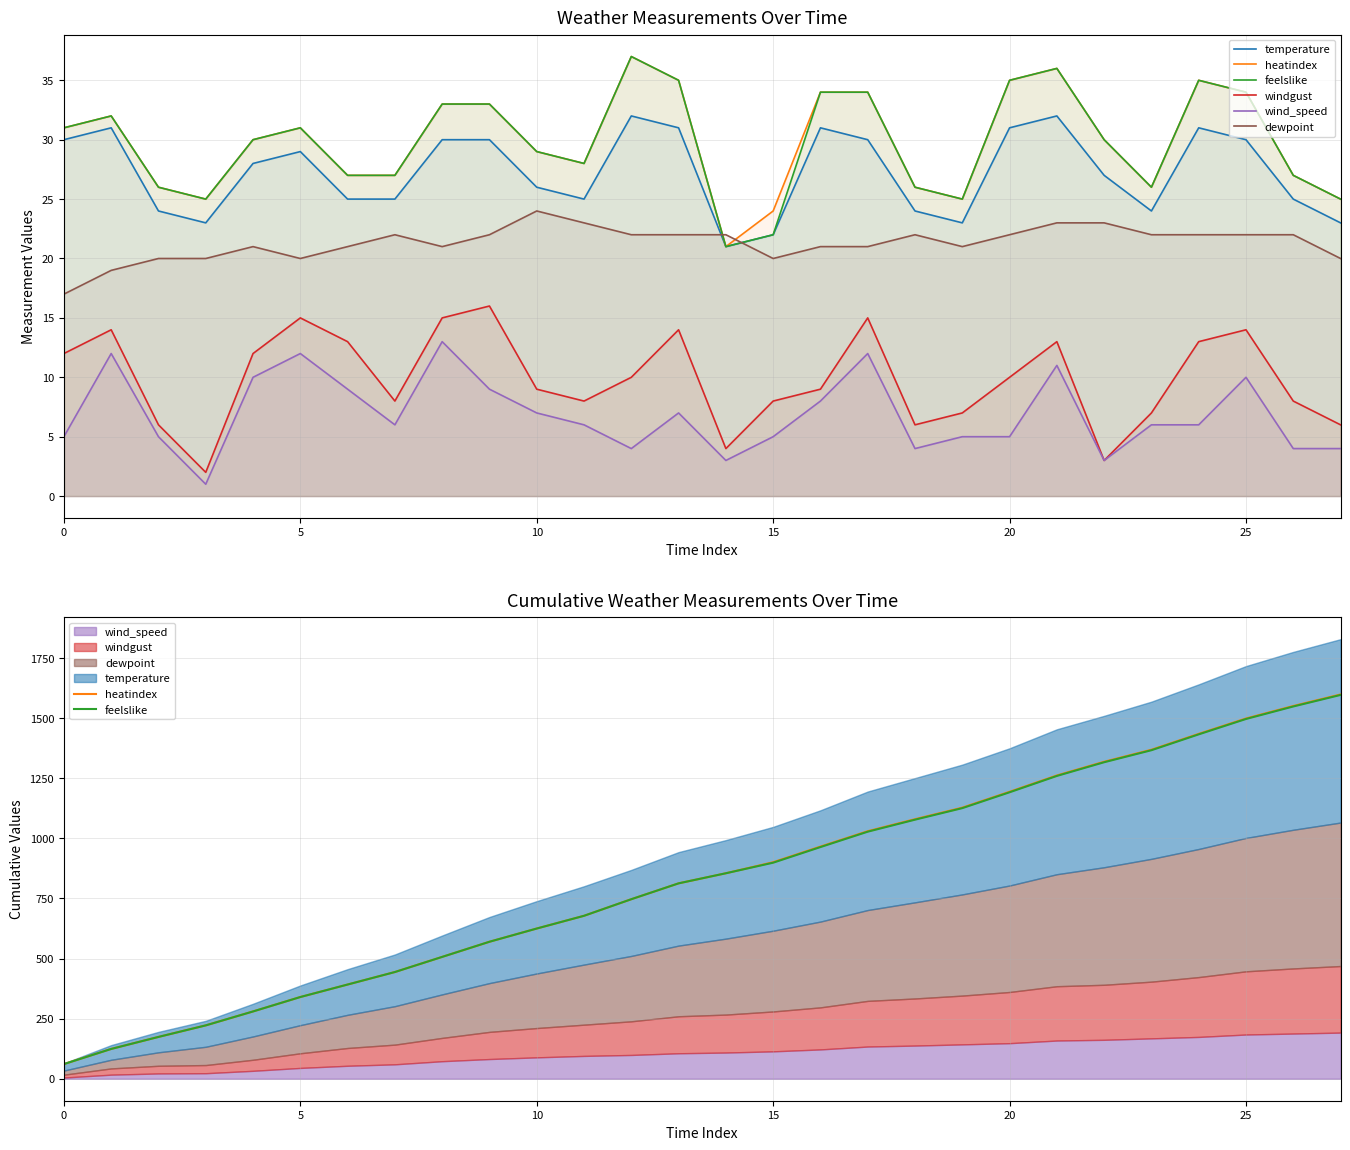

At which category is the sum across all series the highest?

27